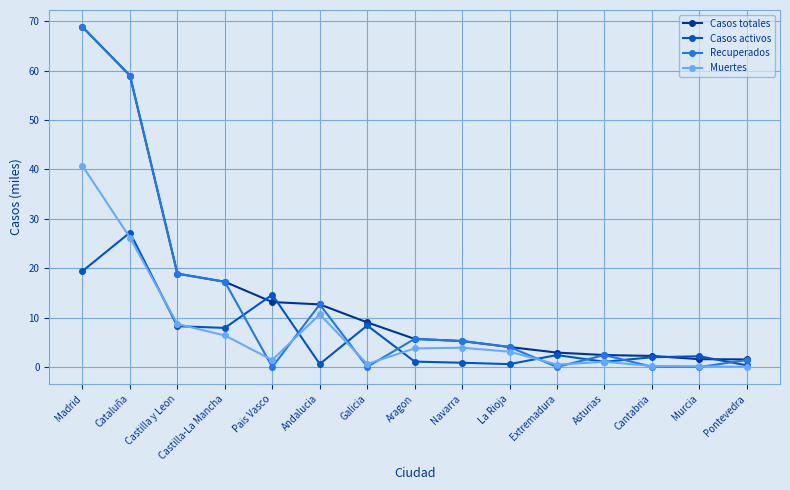

At which category is the sum across all series the highest?

Madrid